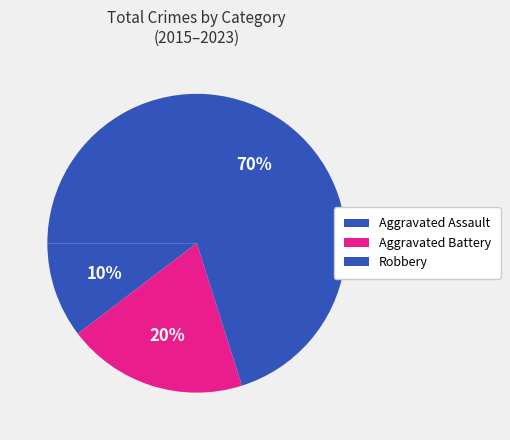

How many slices are in this pie chart?

3